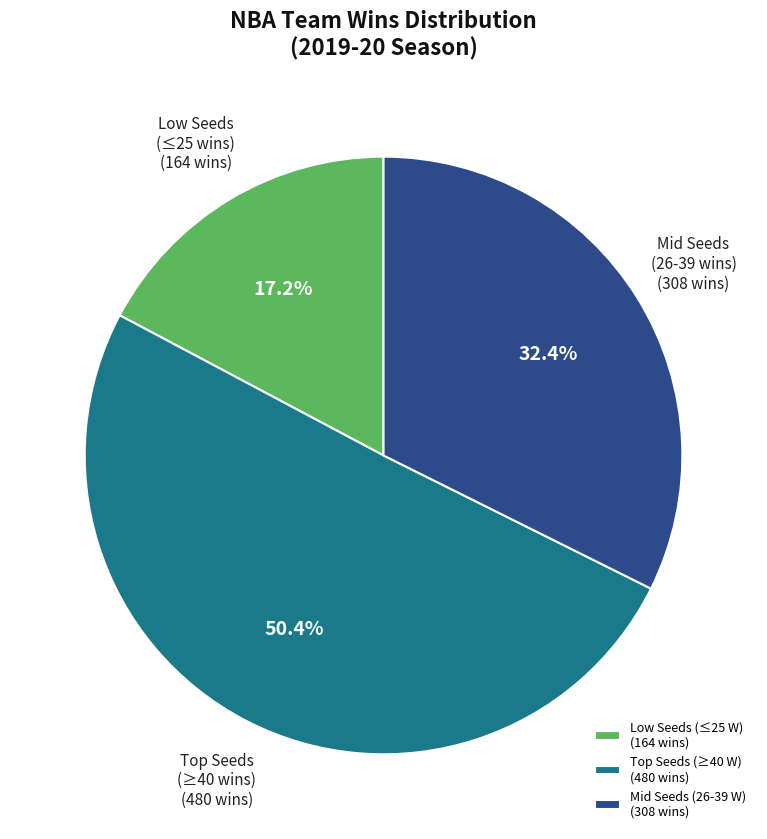

Is there a majority slice in this chart?

Yes